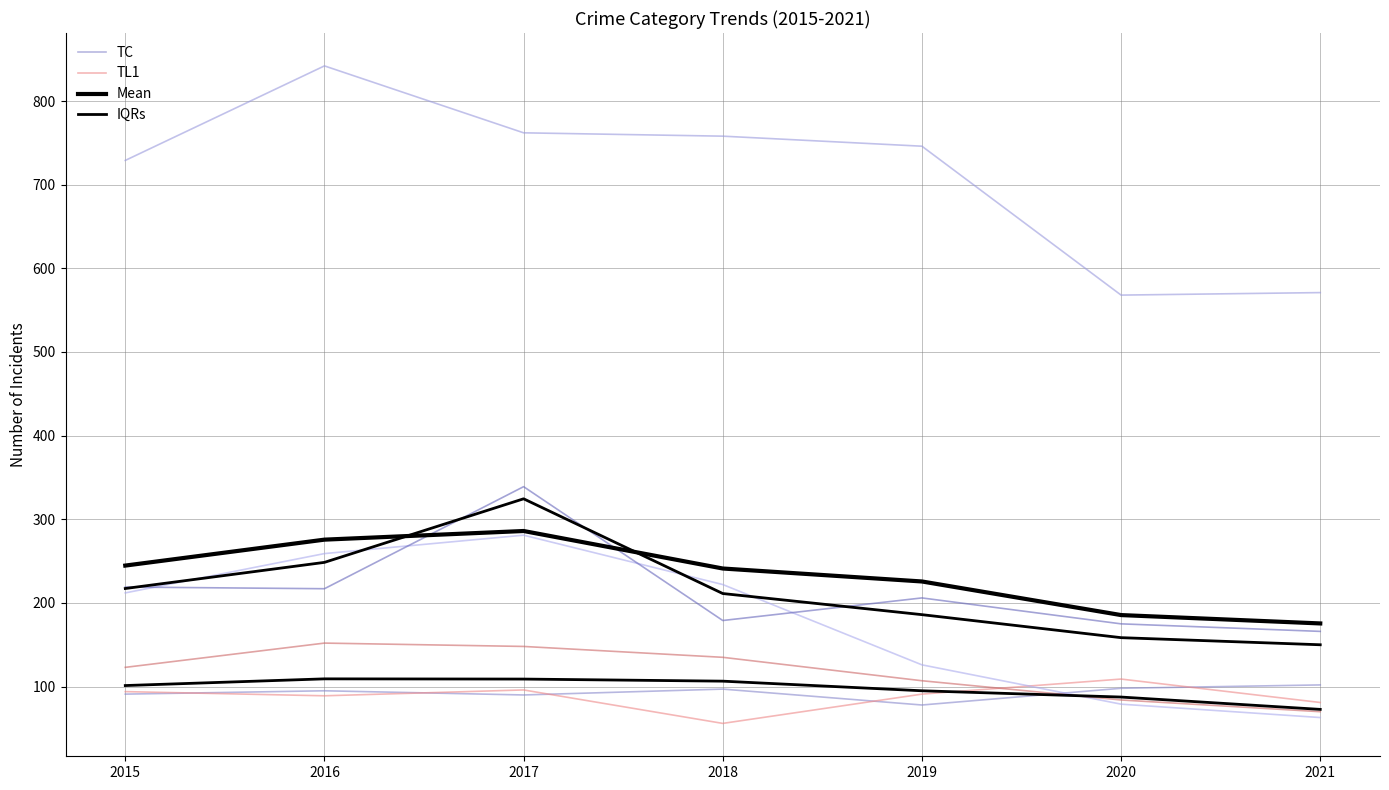

After their last crossing, which series has the higher values: TL1 or TC?

TC